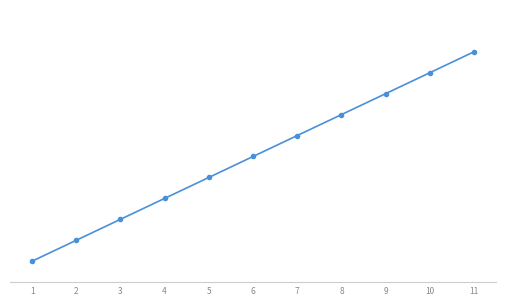

Rank the categories by value from highest to lowest.

11, 10, 9, 8, 7, 6, 5, 4, 3, 2, 1